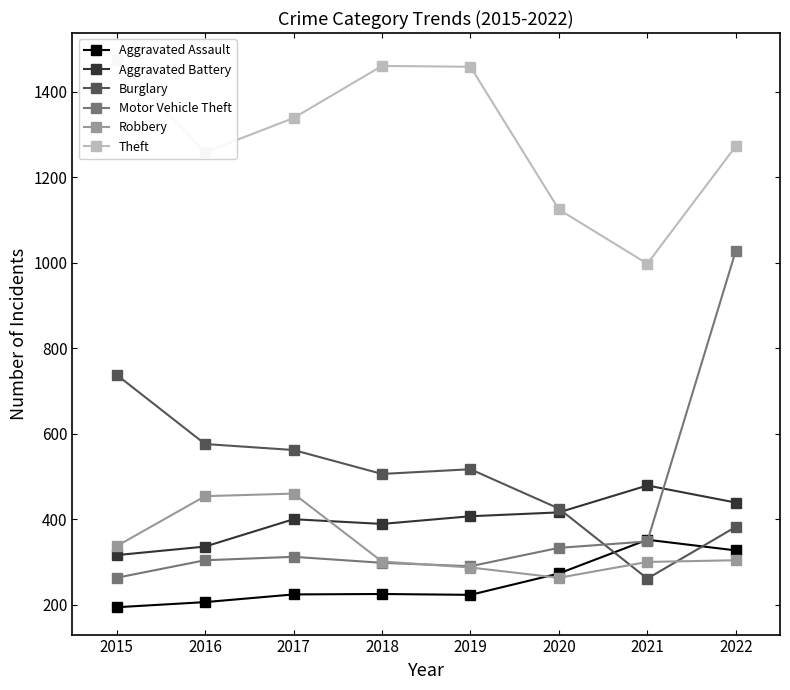

Between 2021 and 2016, which is larger?

2021